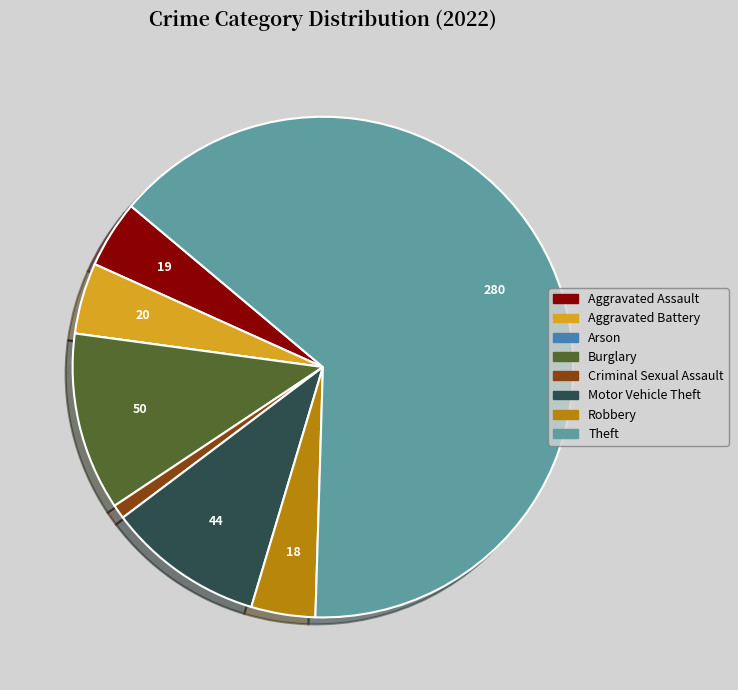

Between Theft and Burglary, which is larger?

Theft